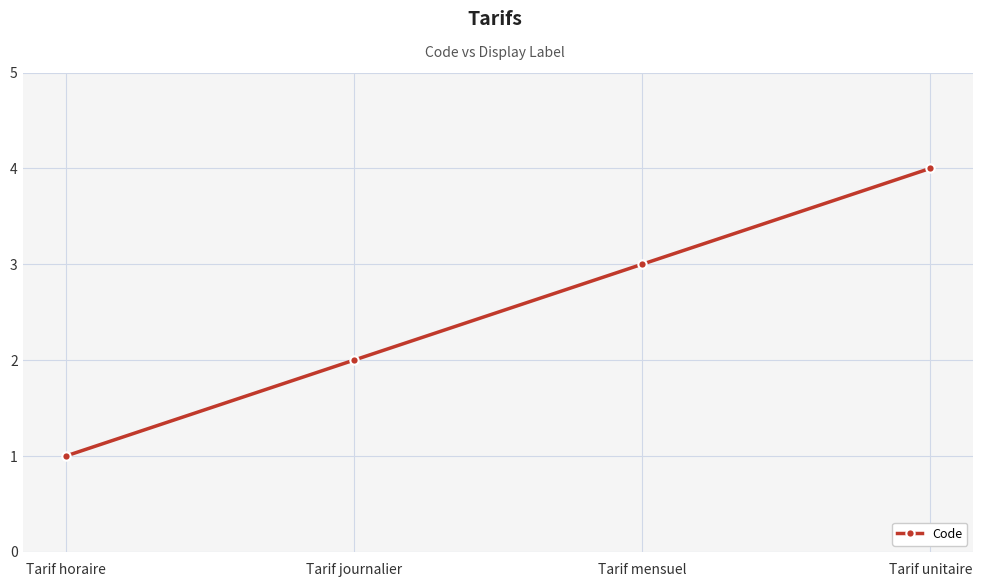

True or false: the data shows 5 at Tarif mensuel.

False